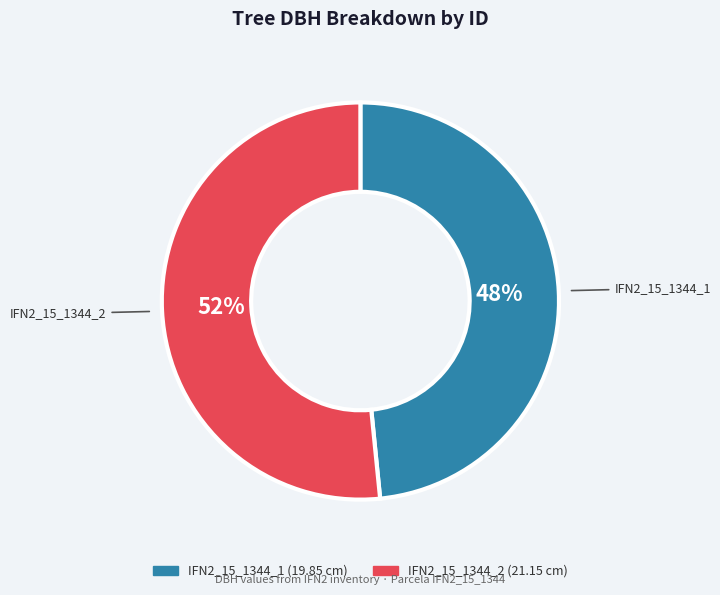

To the nearest percent, what is the combined percentage of IFN2_15_1344_2 and IFN2_15_1344_1?

100%